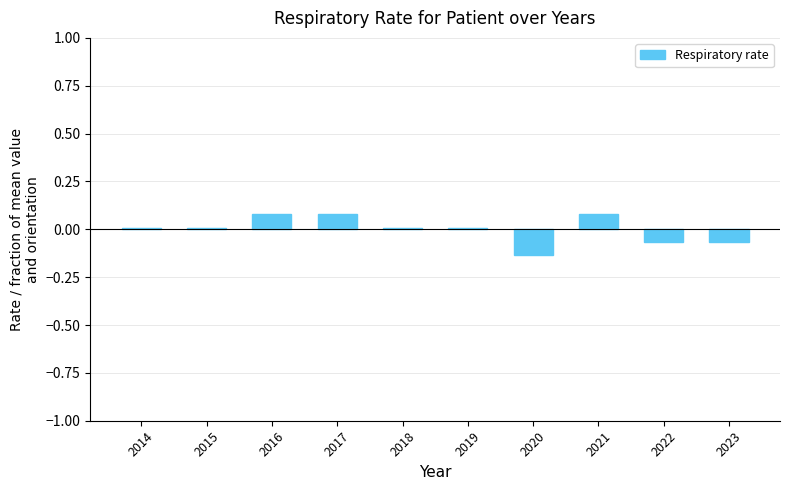

At which category does the chart reach its minimum across all series?

2020